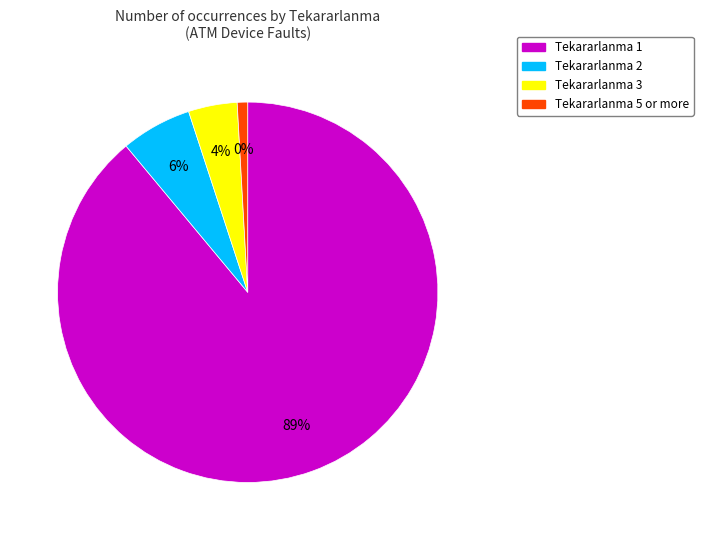

What is the change in value from 2 to 1?

+585